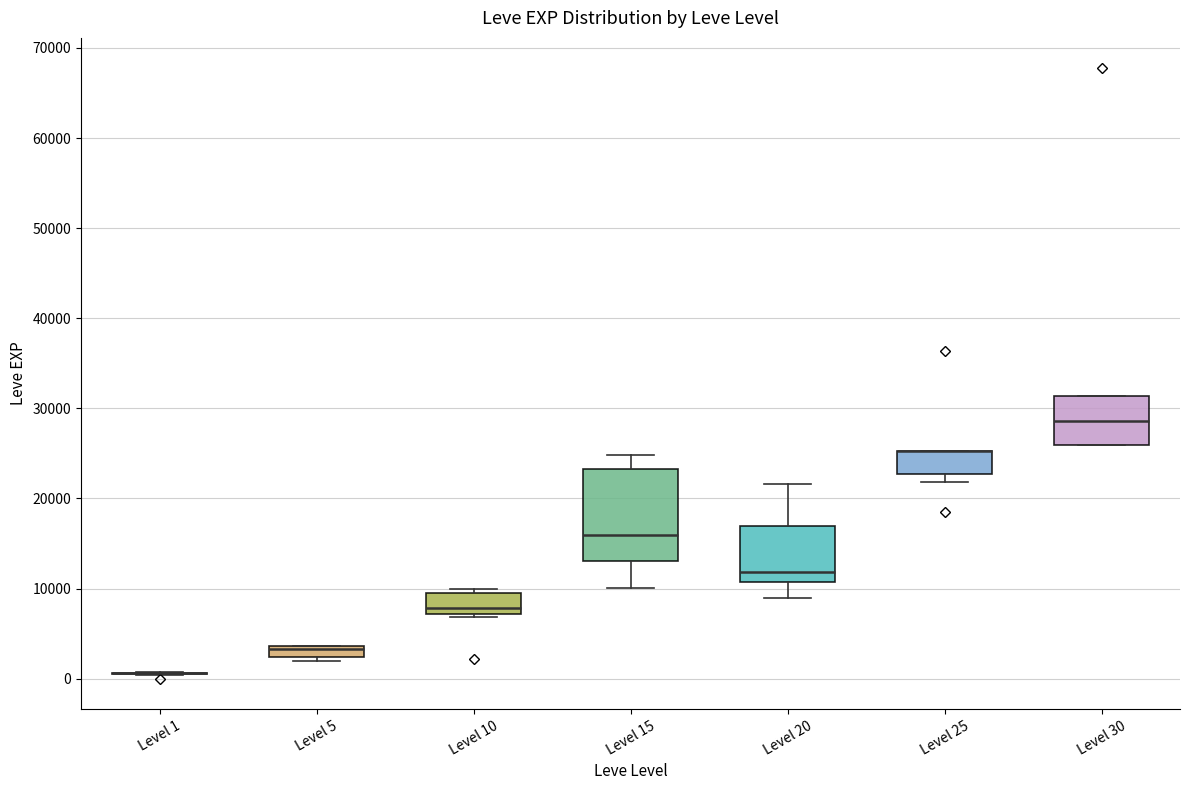

Which box is the tallest, from its lower edge to its upper edge?

Level 15